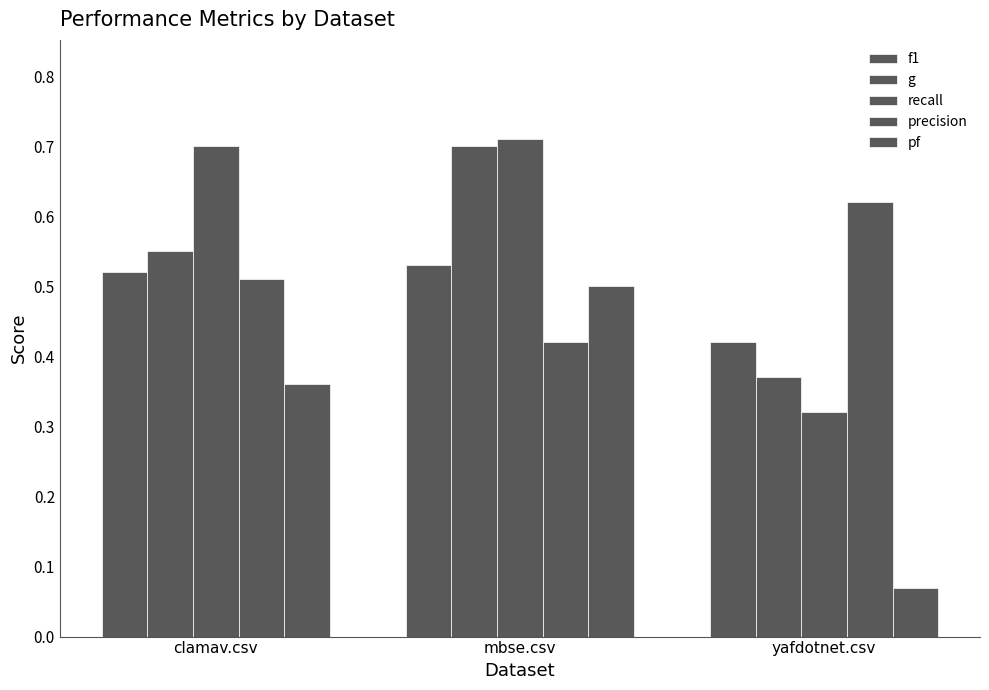

Which label corresponds to the largest value in the chart?

mbse.csv